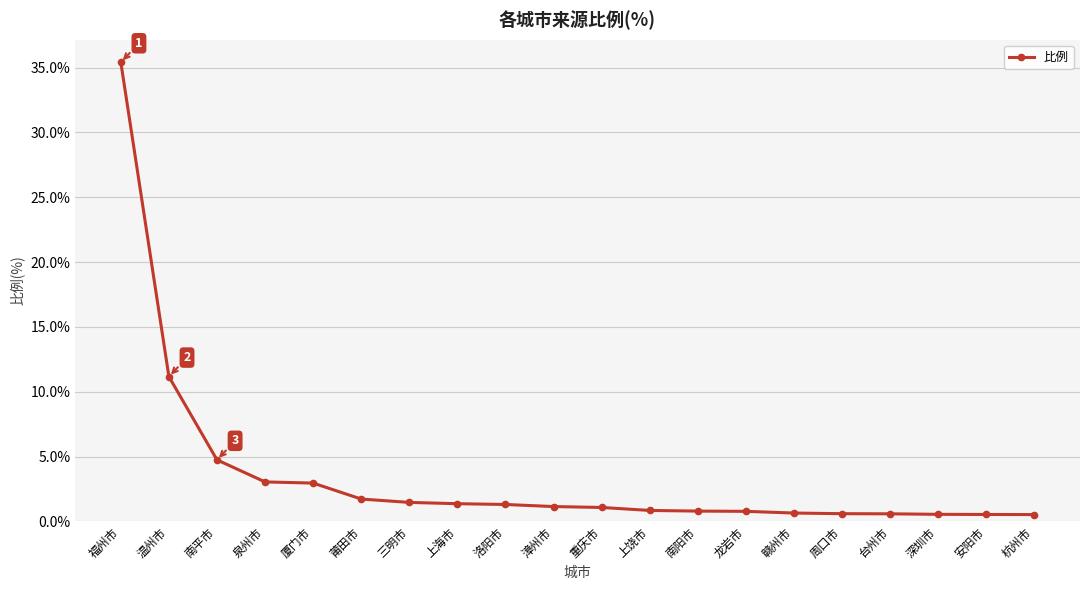

What is the greatest value displayed?

35.4